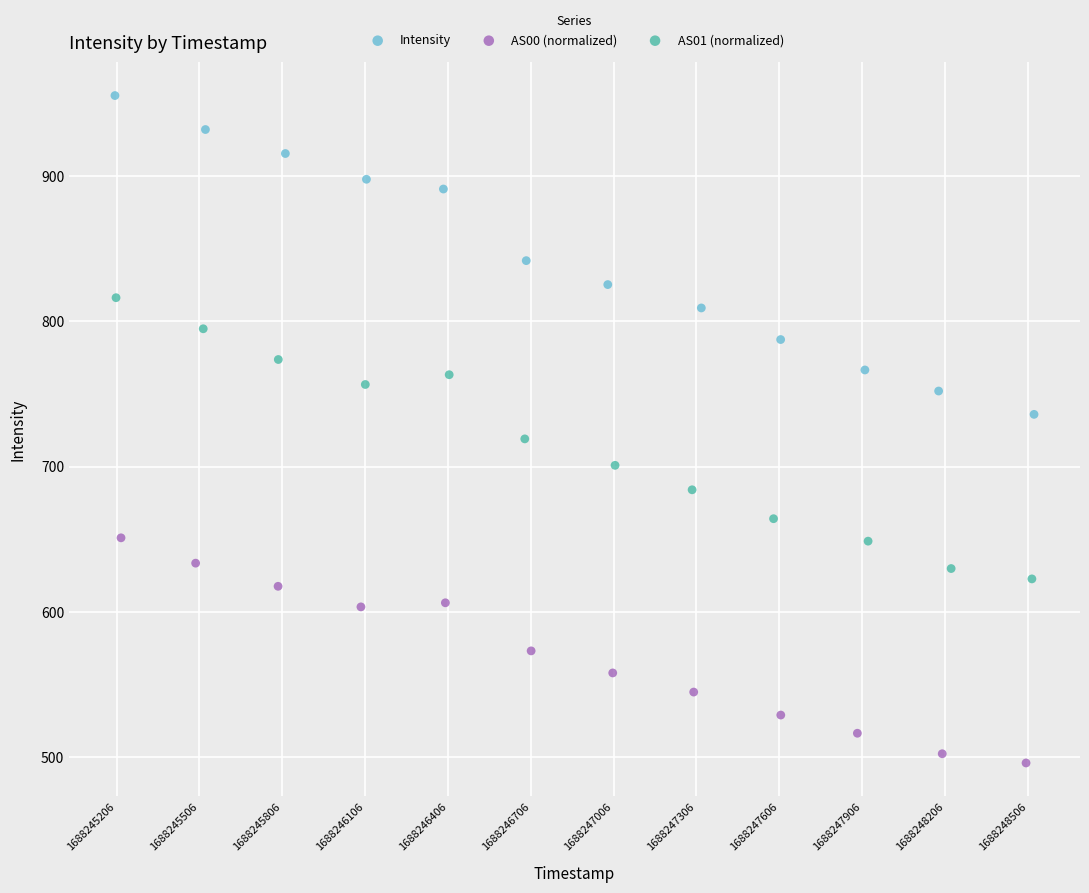

Which series has the largest Y range (max minus min)?

Intensity